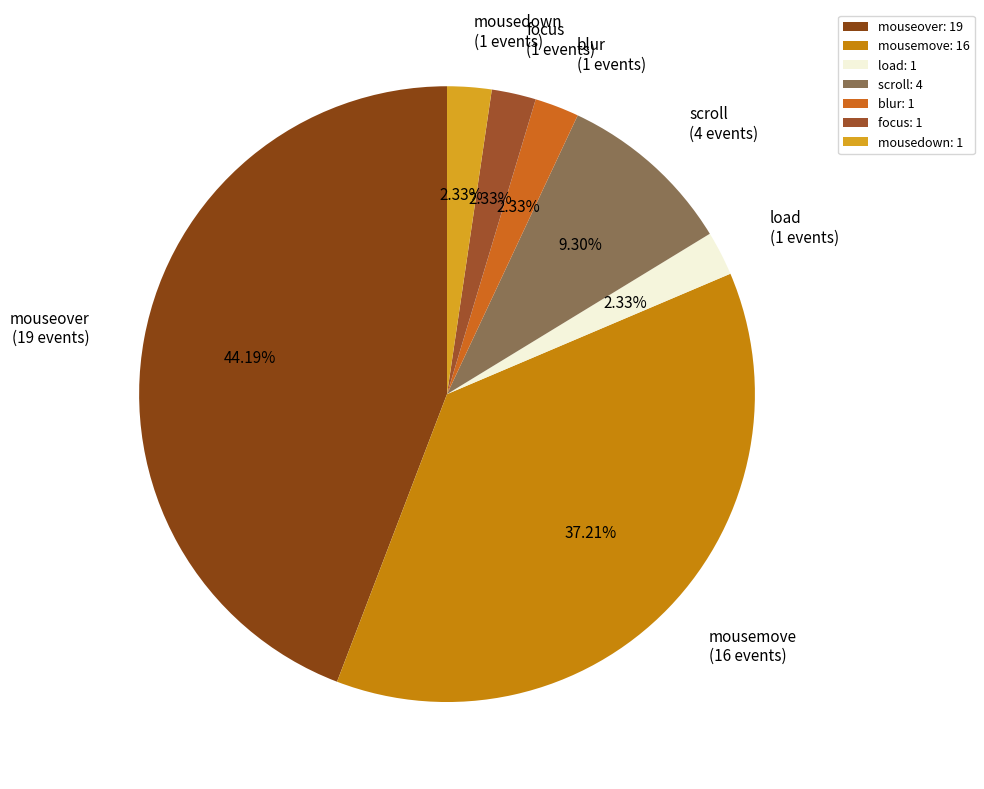

What is the ratio of the value at scroll to the value at focus?

4.0